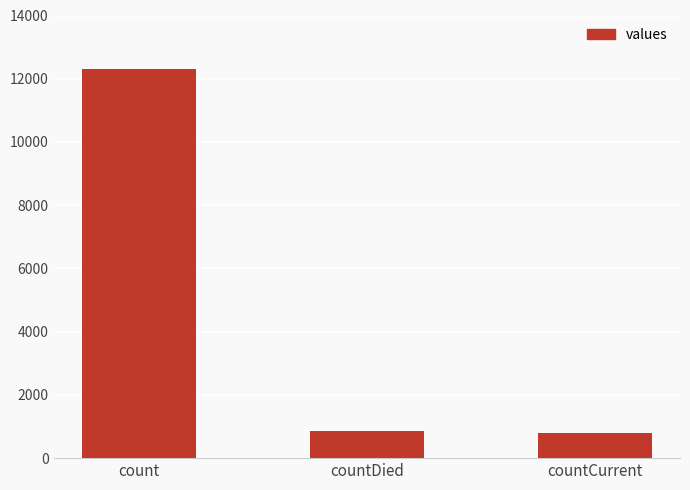

Count the number of data series in this chart.

1